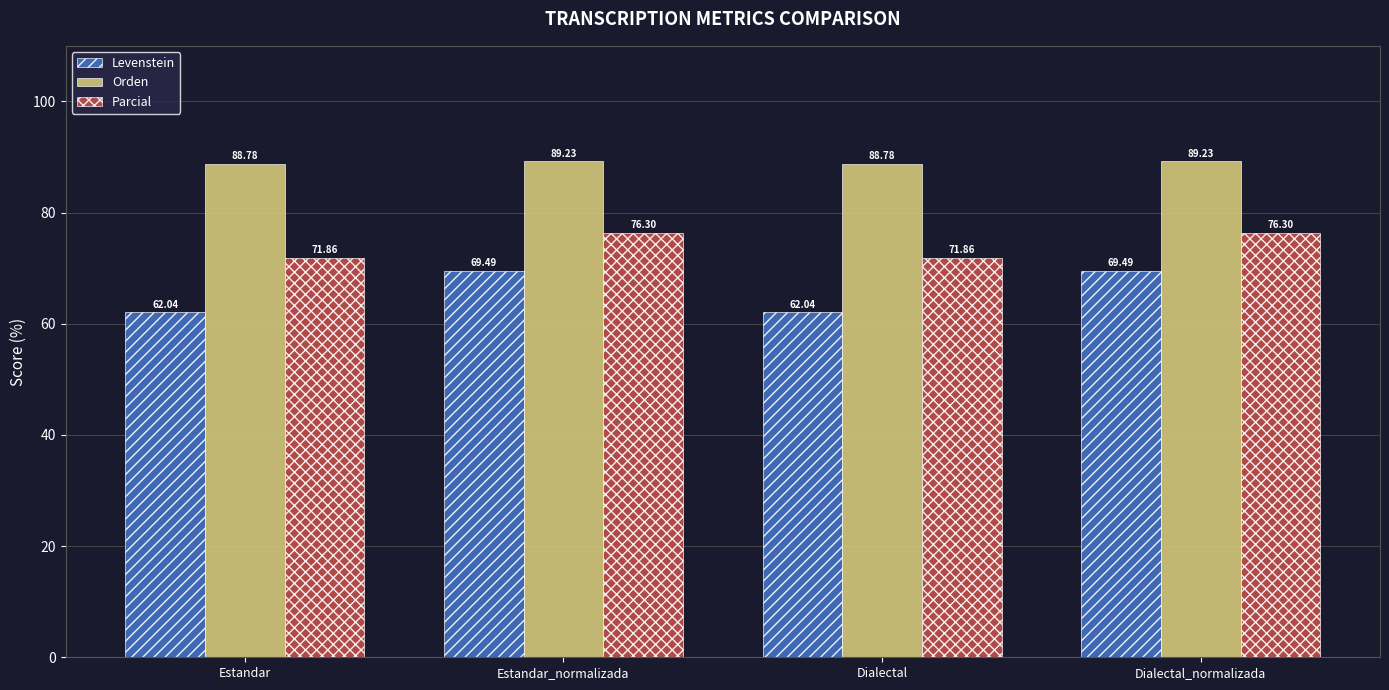

Rank the series at Estandar from highest to lowest value.

Orden, Parcial, Levenstein